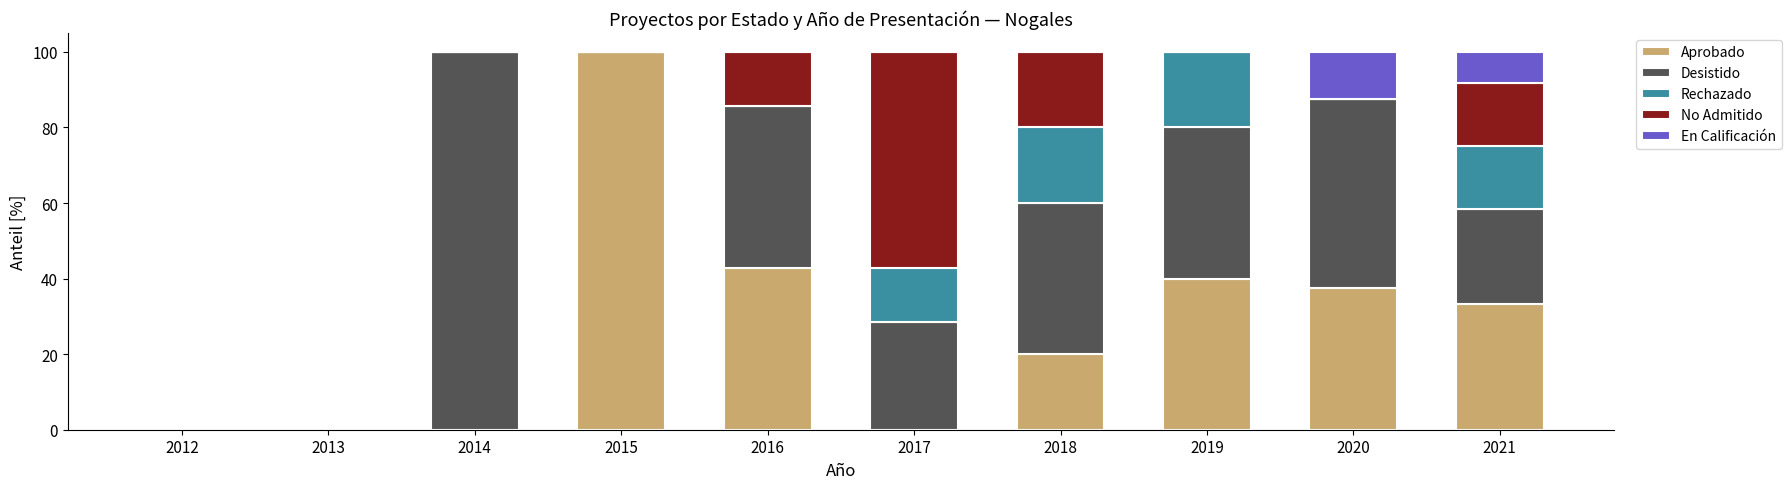

What is the total value across all series at 2019?

100.0